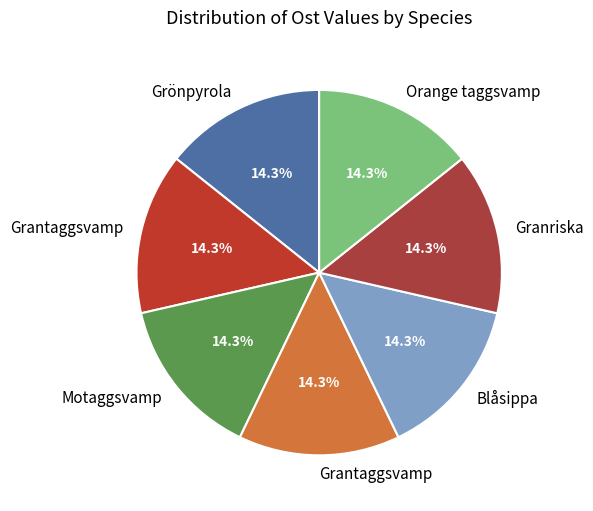

How many segments does this pie chart have?

7